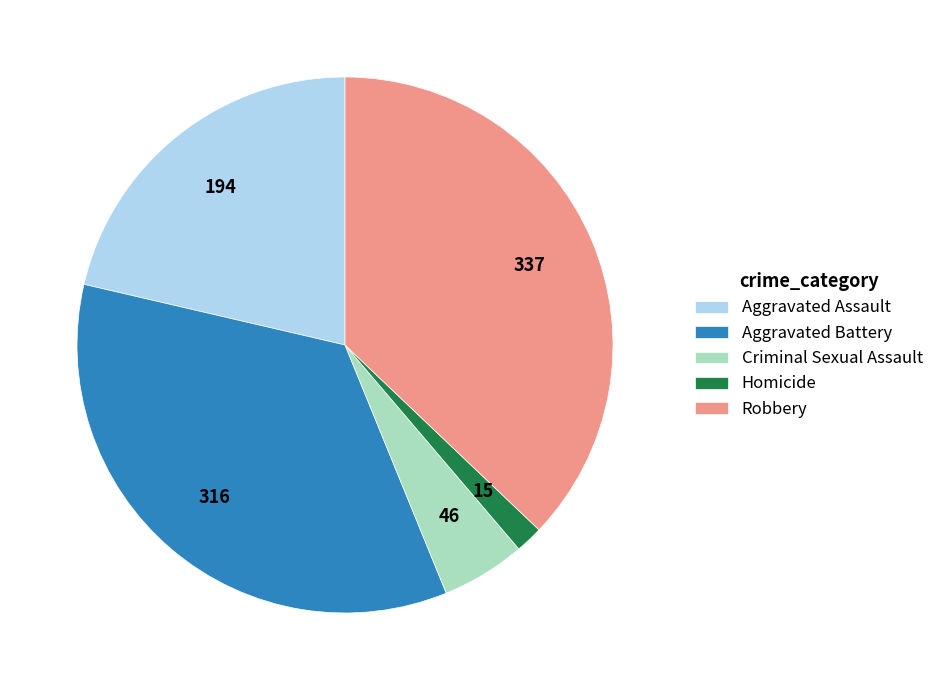

Is Aggravated Assault the majority of the pie?

No